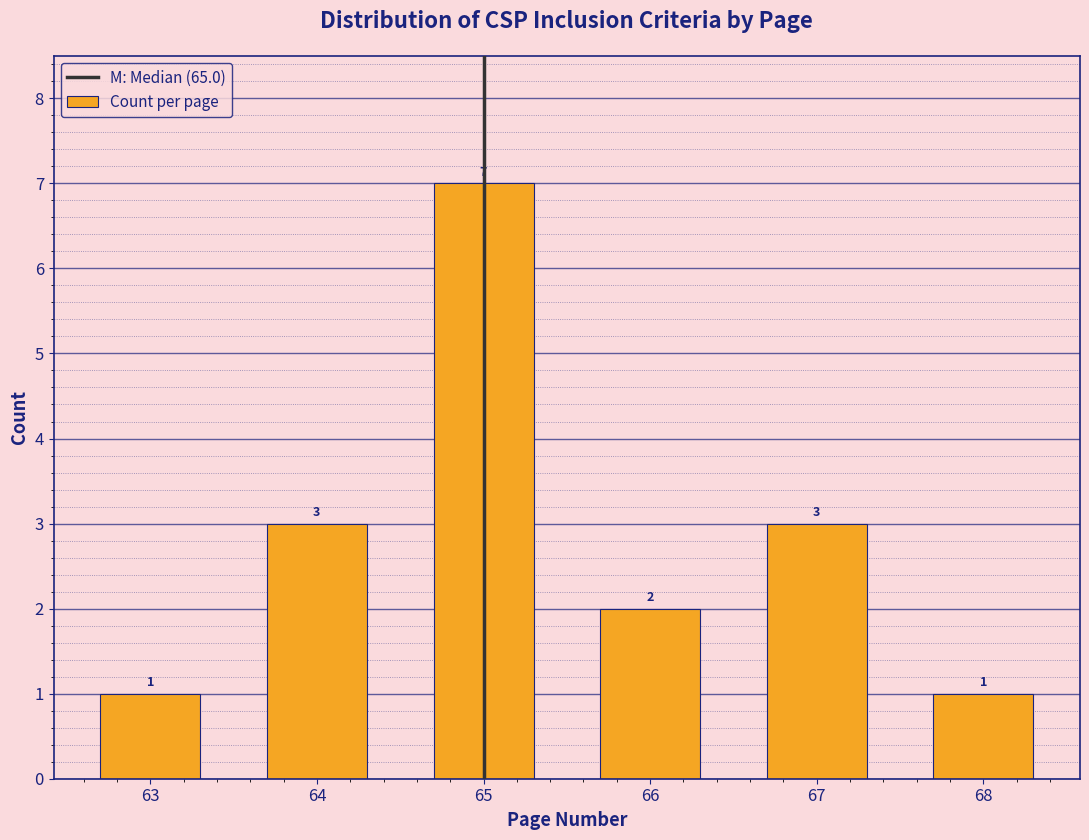

Reading left to right, transcribe all the data shown in this chart.

1	3	7	2	3	1